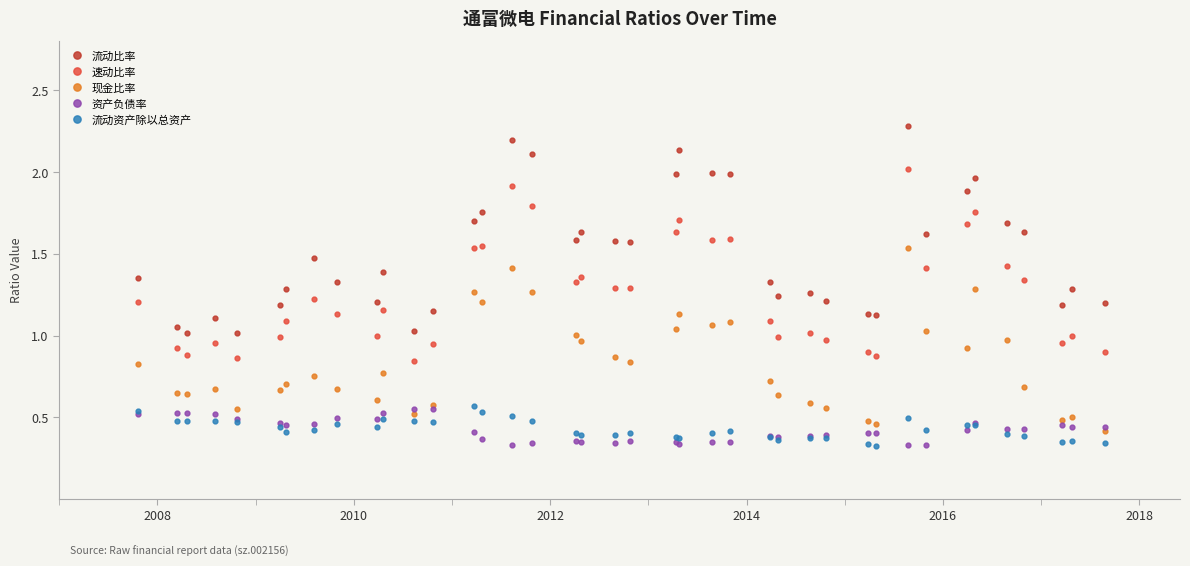

What is the maximum value shown in the chart?

2.3